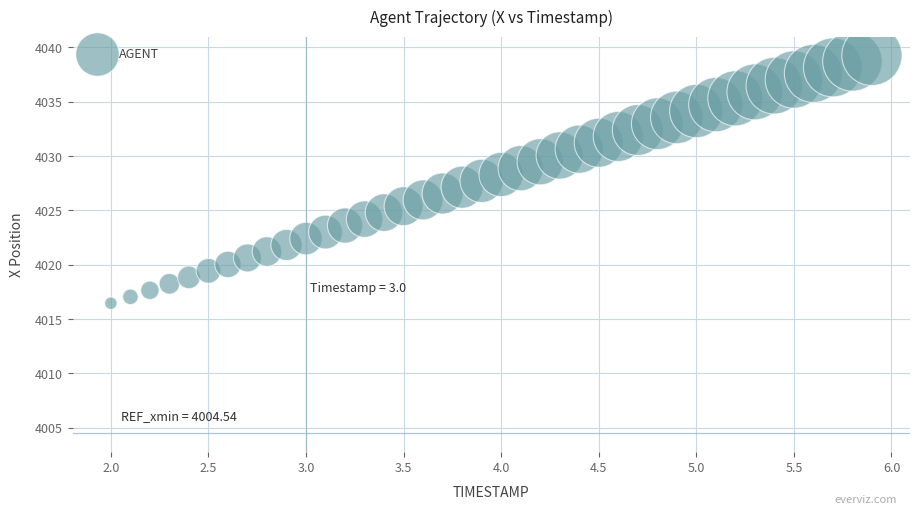

What is the range of X values (max minus min)?

3.9